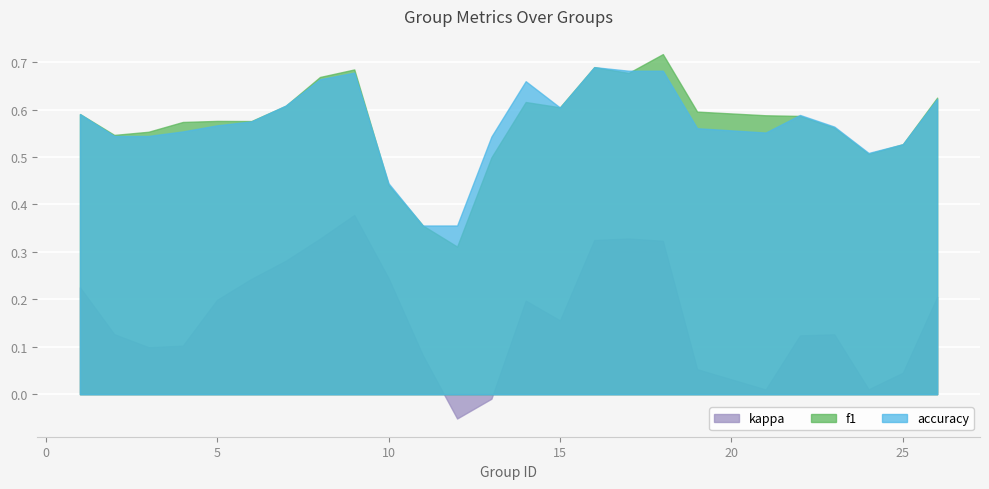

What is the value of the kappa point at the 6th from the left?

0.2